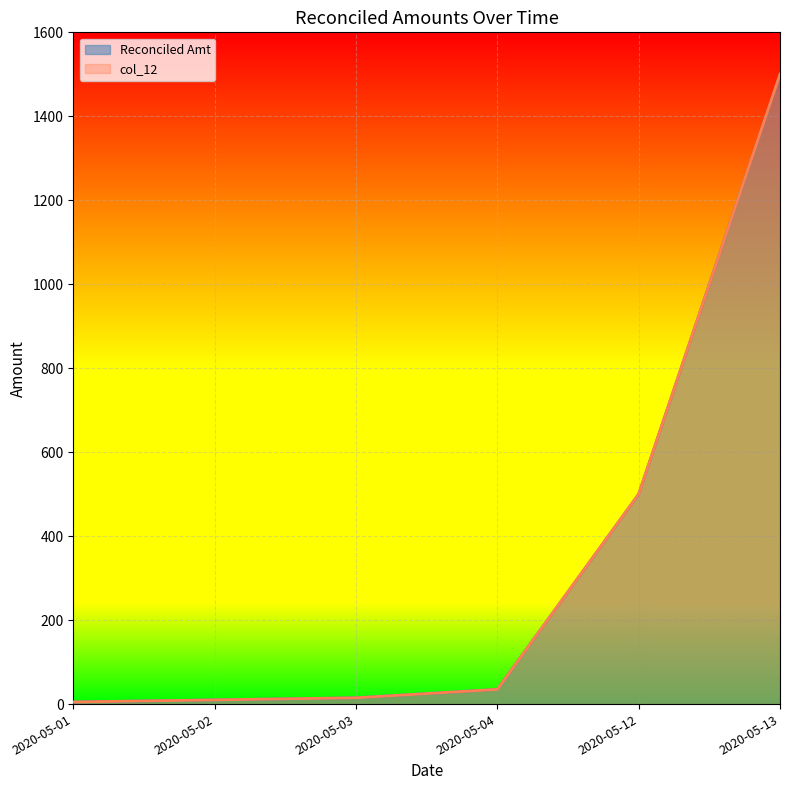

What is the difference between the Reconciled Amt values at 2020-05-03 and 2020-05-12?

485